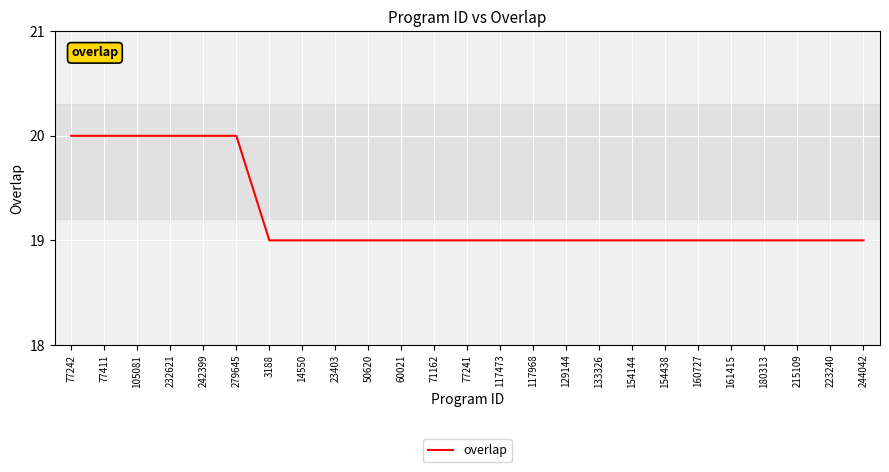

Reading left to right, transcribe all the data shown in this chart.

20	20	20	20	20	20	19	19	19	19	19	19	19	19	19	19	19	19	19	19	19	19	19	19	19